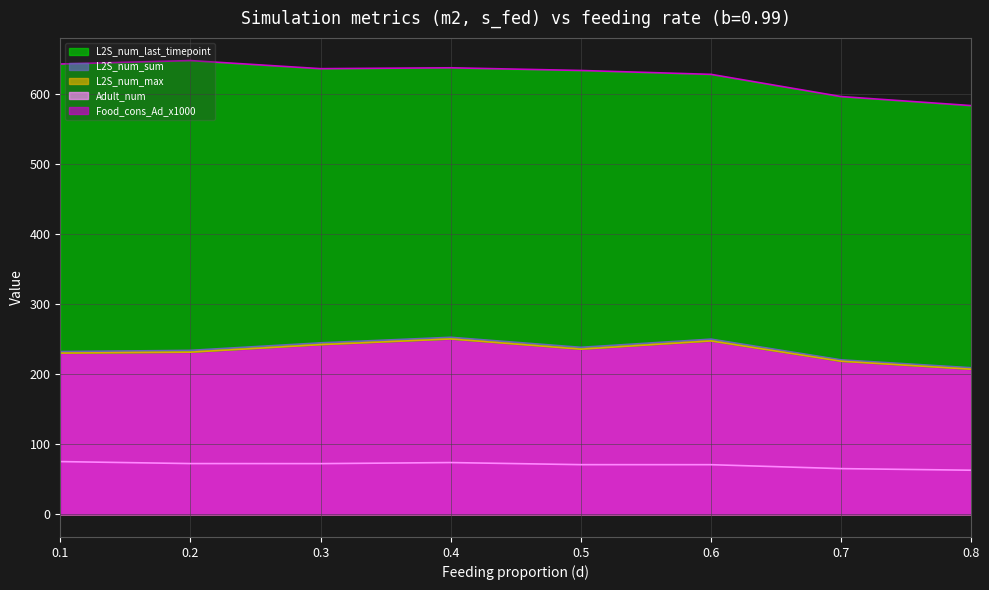

How many interior local peaks does the L2S_num_sum series have?

2